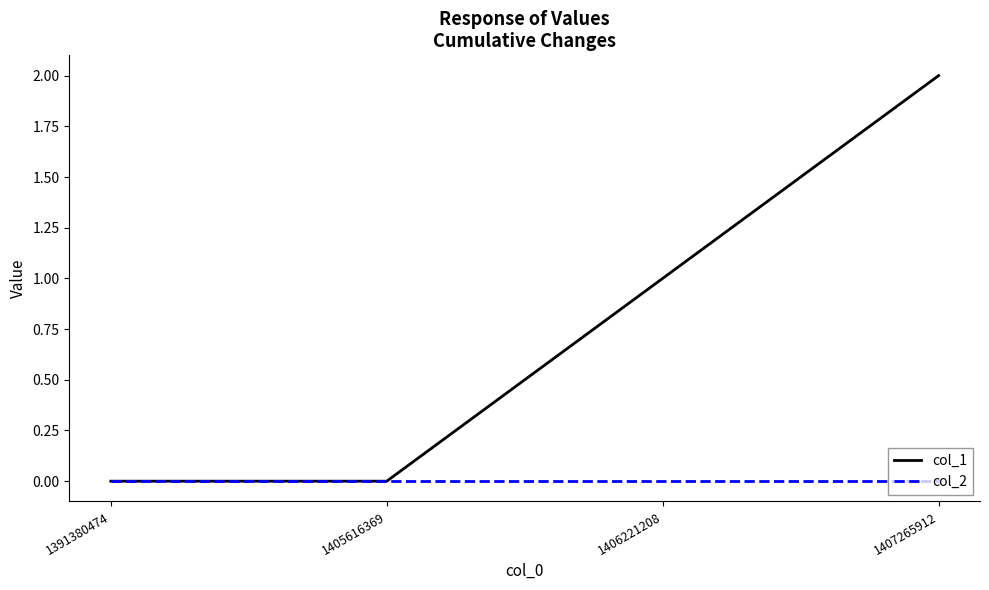

At which category is the sum across all series the highest?

1407265912